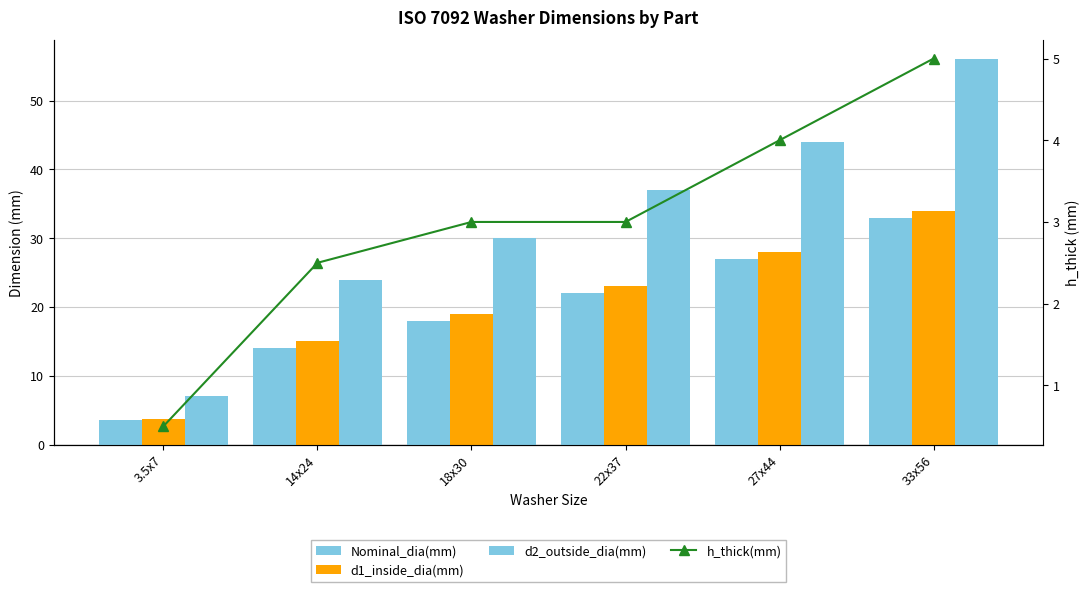

What is the total value across all series at 14x24?

55.5